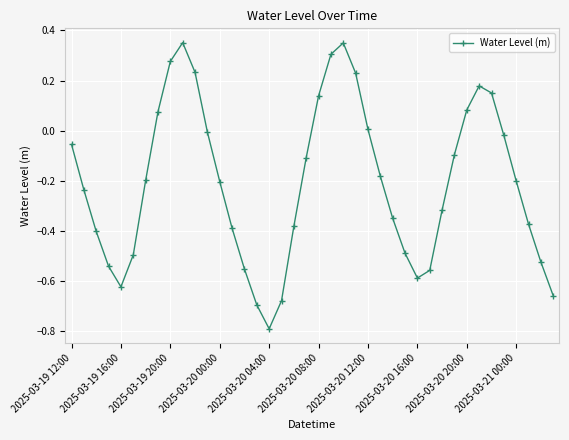

How many categories are shown in the chart?

40